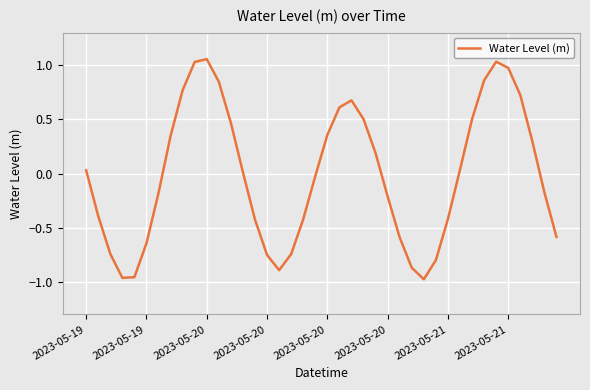

What is the difference between the maximum and minimum values?

2.0